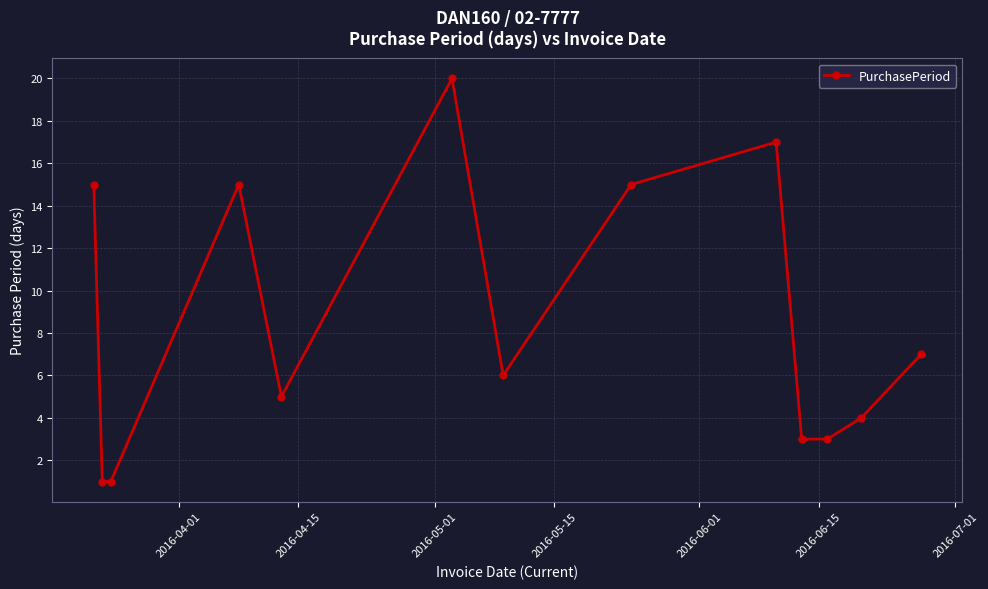

True or false: the data has more than 1 interior local peaks.

True